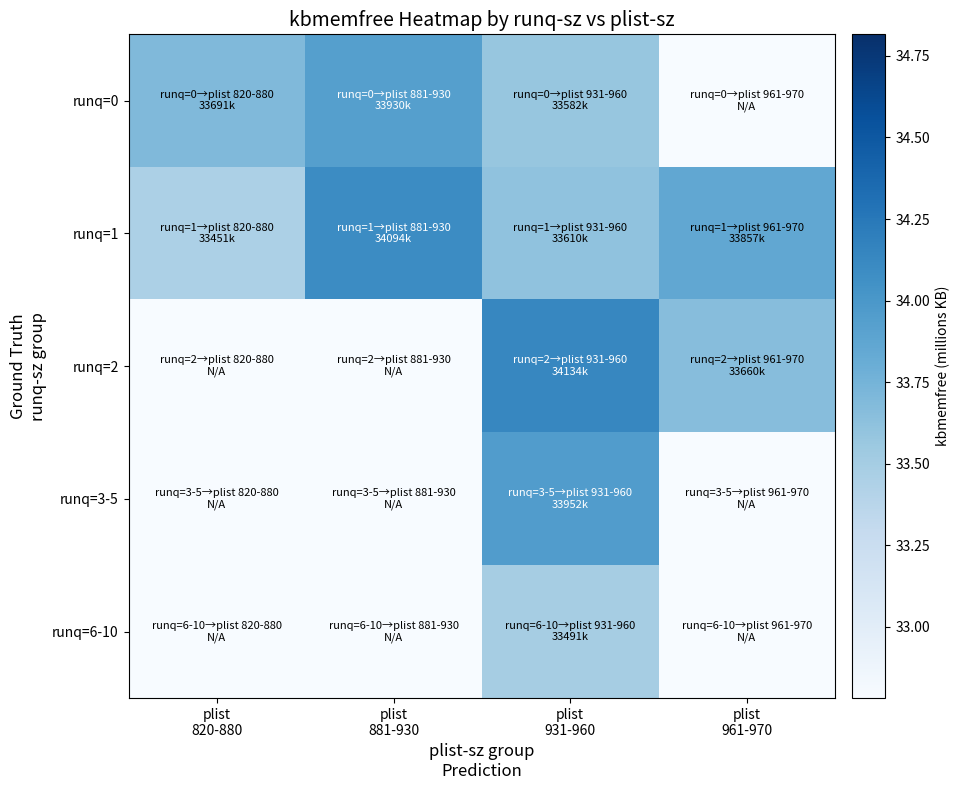

What is the spread (max minus min) of values at plist
961-970?

33.9